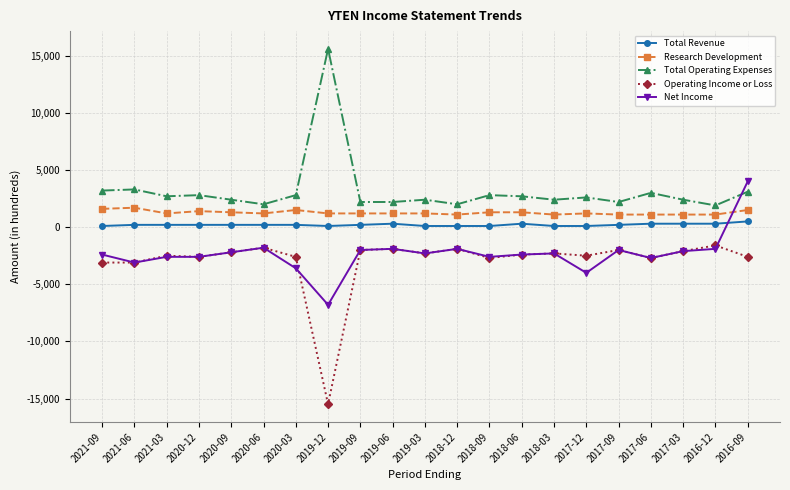

True or false: Total Revenue and Net Income cross at least once.

True